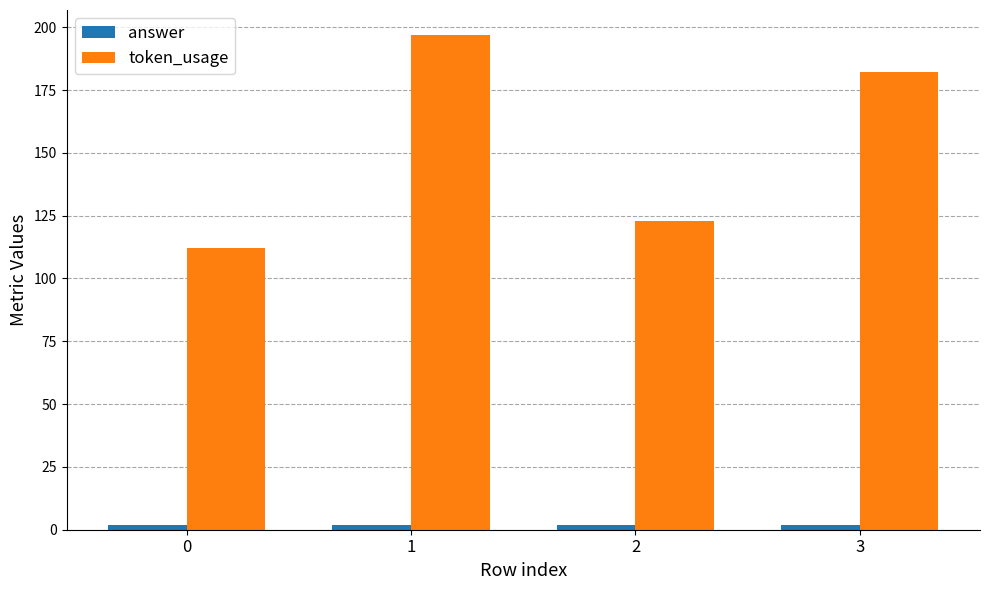

Are the bars horizontal?

No